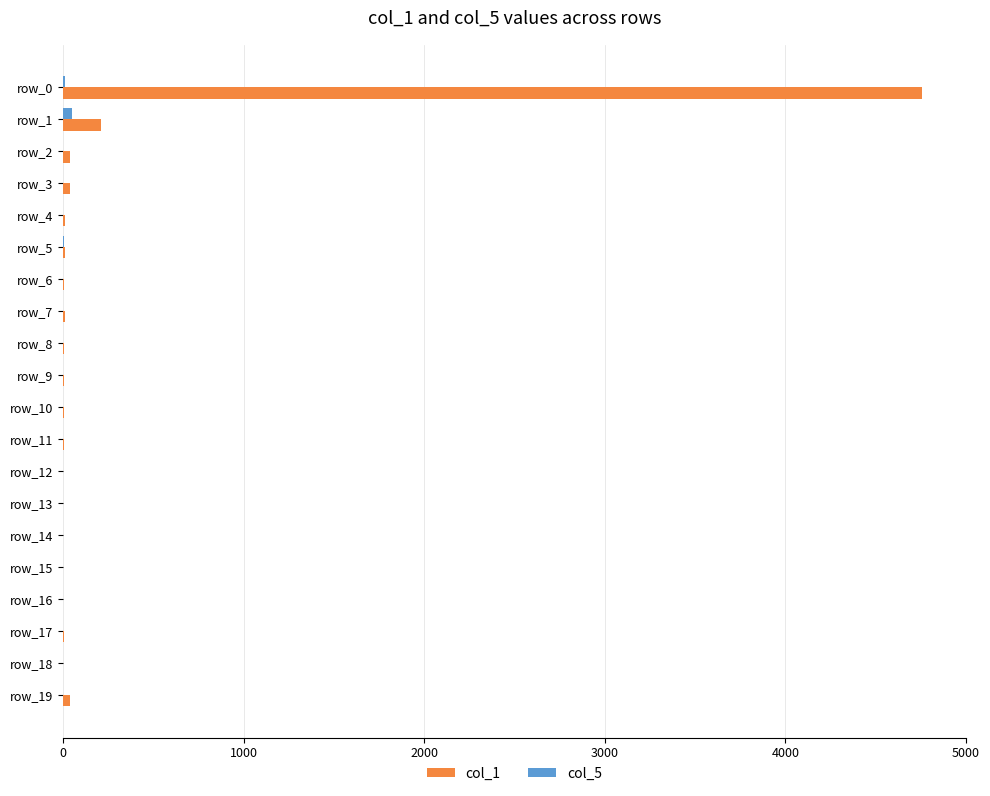

Is it true that col_1 equals 7513 at row_0?

False